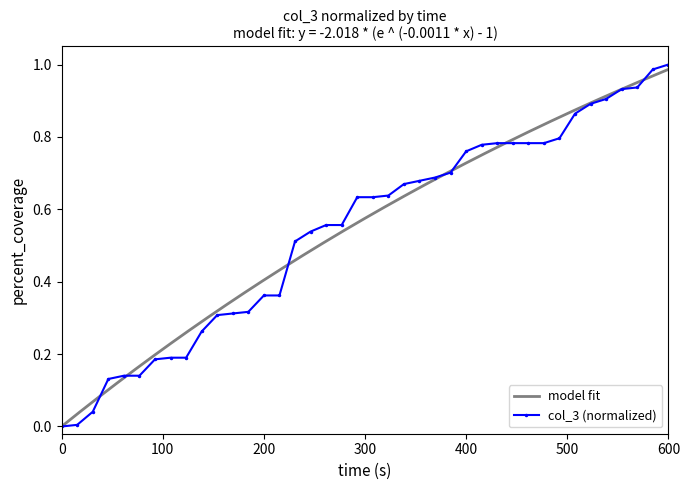

Reading right to left, extract all data points from this chart.

1.0	1.0	0.9	0.9	0.9	0.9	0.9	0.8	0.8	0.8	0.8	0.8	0.8	0.8	0.7	0.7	0.7	0.7	0.6	0.6	0.6	0.6	0.6	0.5	0.5	0.4	0.4	0.3	0.3	0.3	0.3	0.2	0.2	0.2	0.1	0.1	0.1	0.0	0.0	0.0